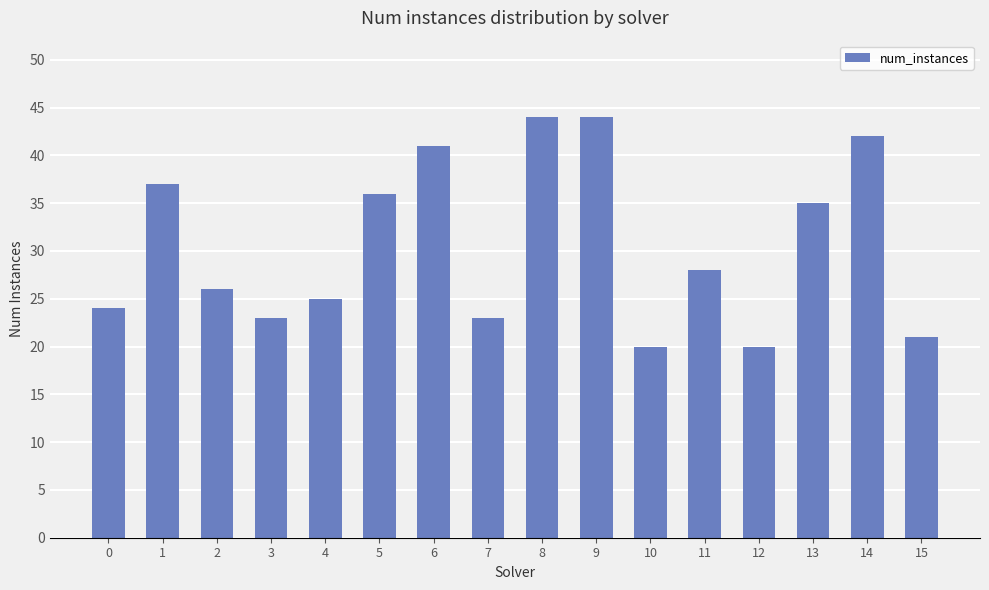

Reading left to right, what are all the values shown in this chart?

24	37	26	23	25	36	41	23	44	44	20	28	20	35	42	21